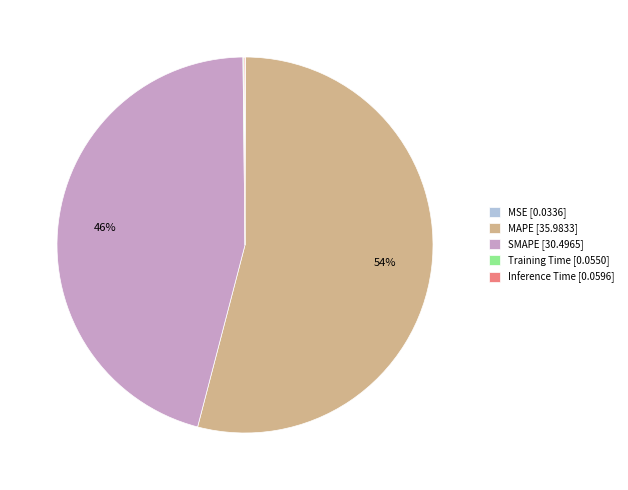

The MAPE [35.9833] slice represents 54% of the pie. True or false?

True